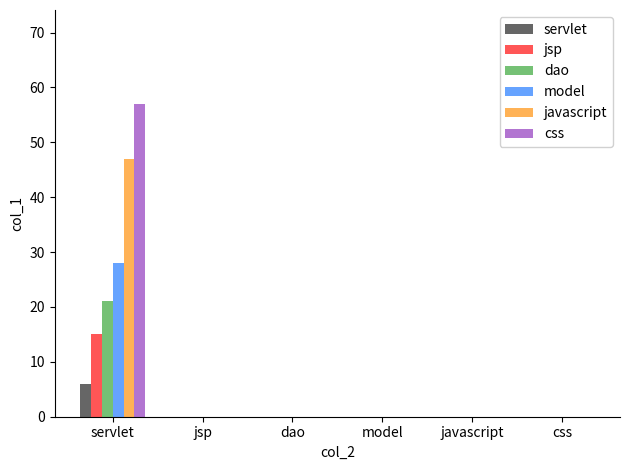

What is the sum of the dao values at servlet and javascript?

21